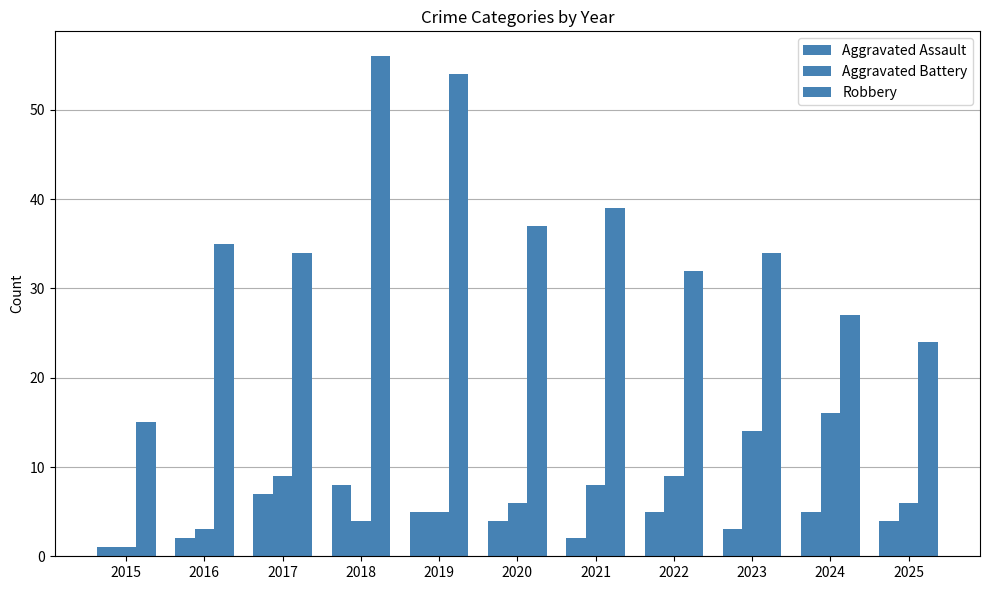

What is the total value across all series at 2016?

40